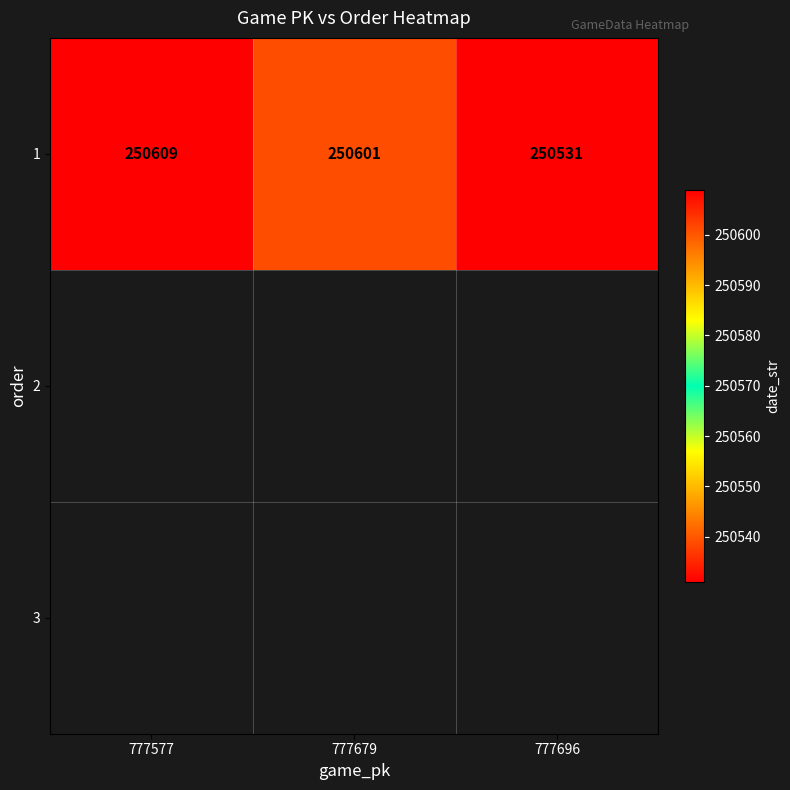

List the labels in order of value, largest first.

777577, 777679, 777696